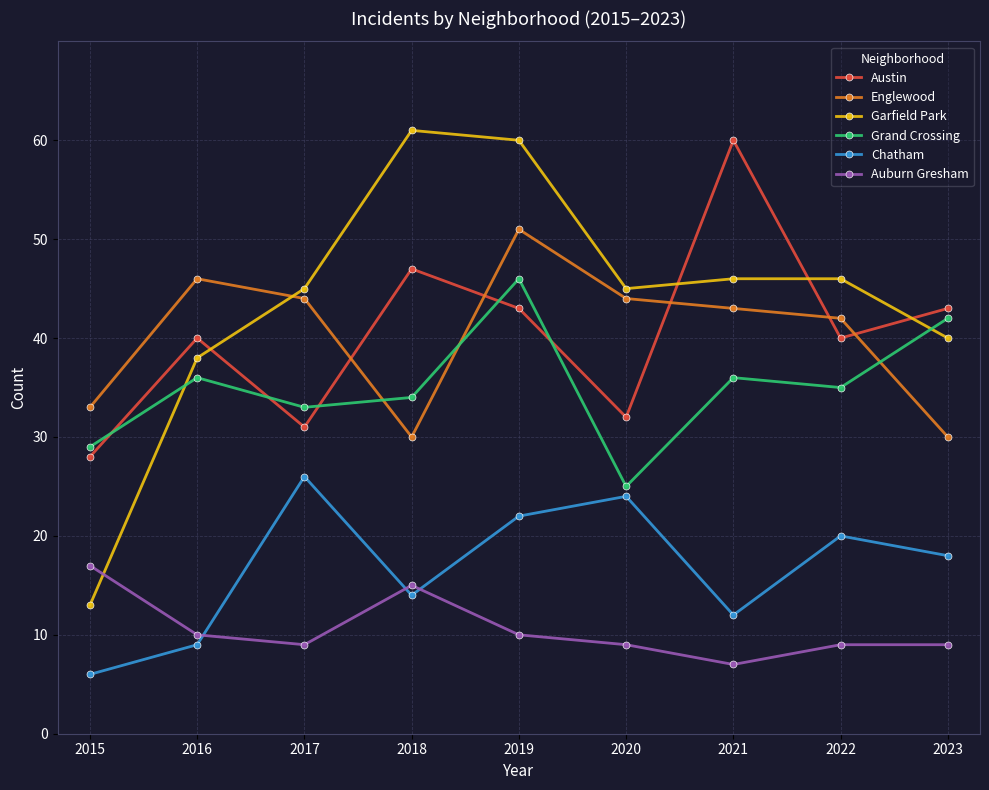

True or false: Englewood has more than 1 interior local peaks.

True